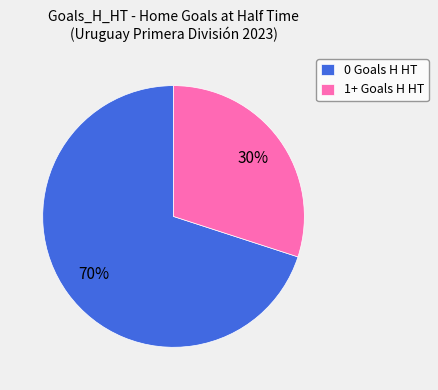

How many slices are in this pie chart?

2